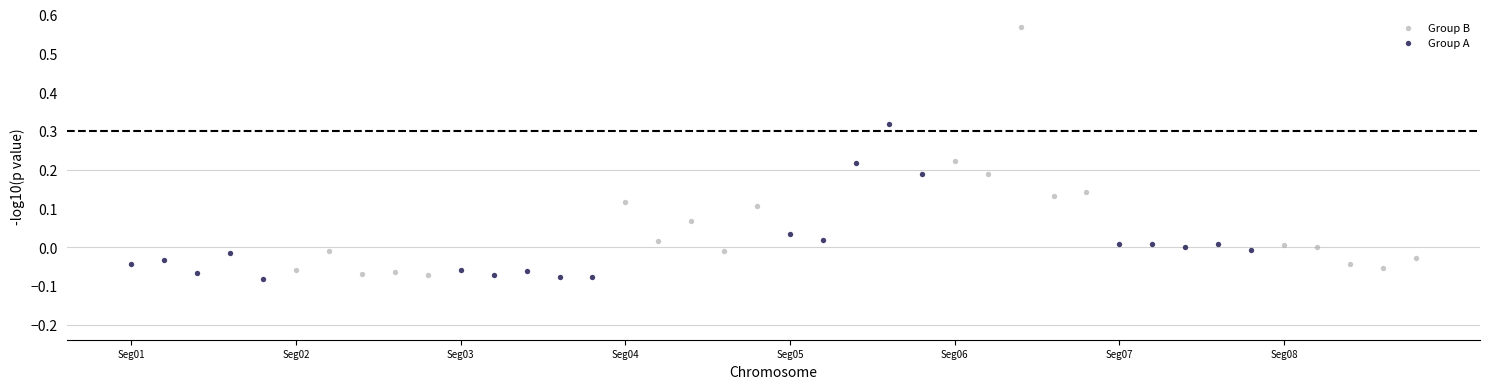

Which series has the widest spread of Y values?

Group B